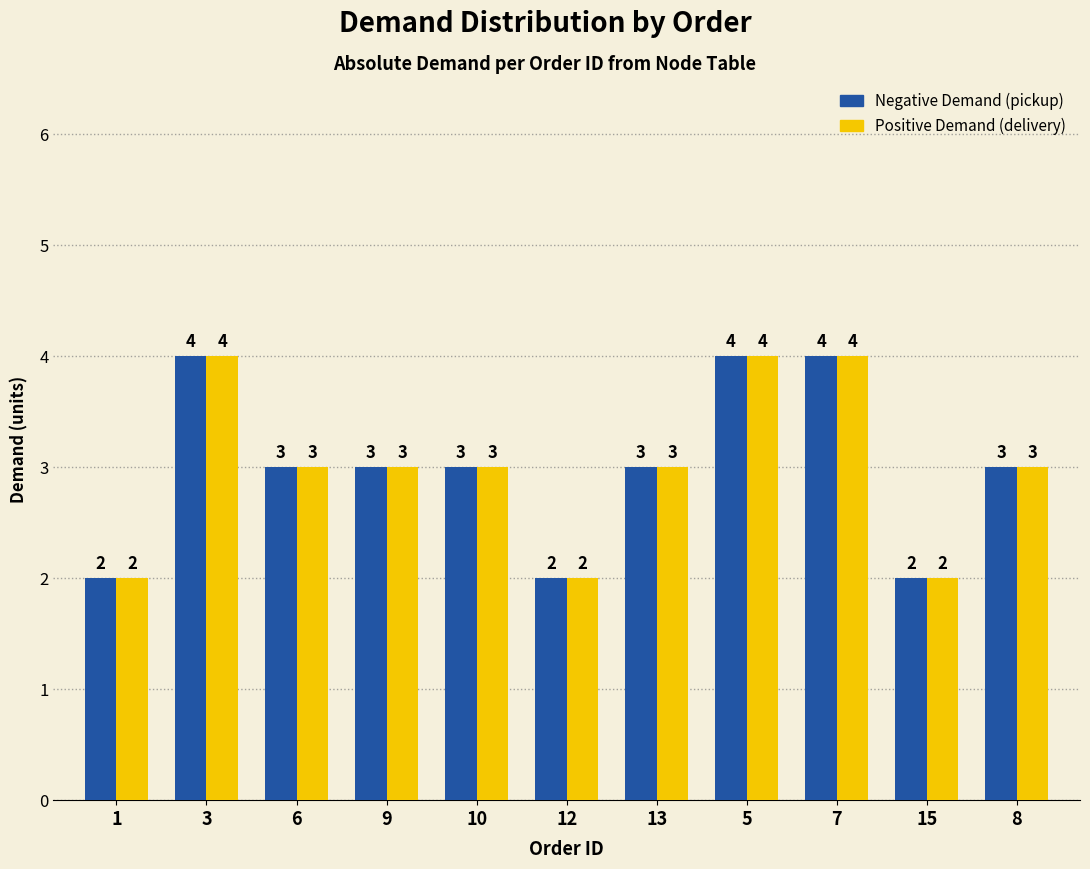

At which label does Negative Demand (pickup) first exceed 3?

3